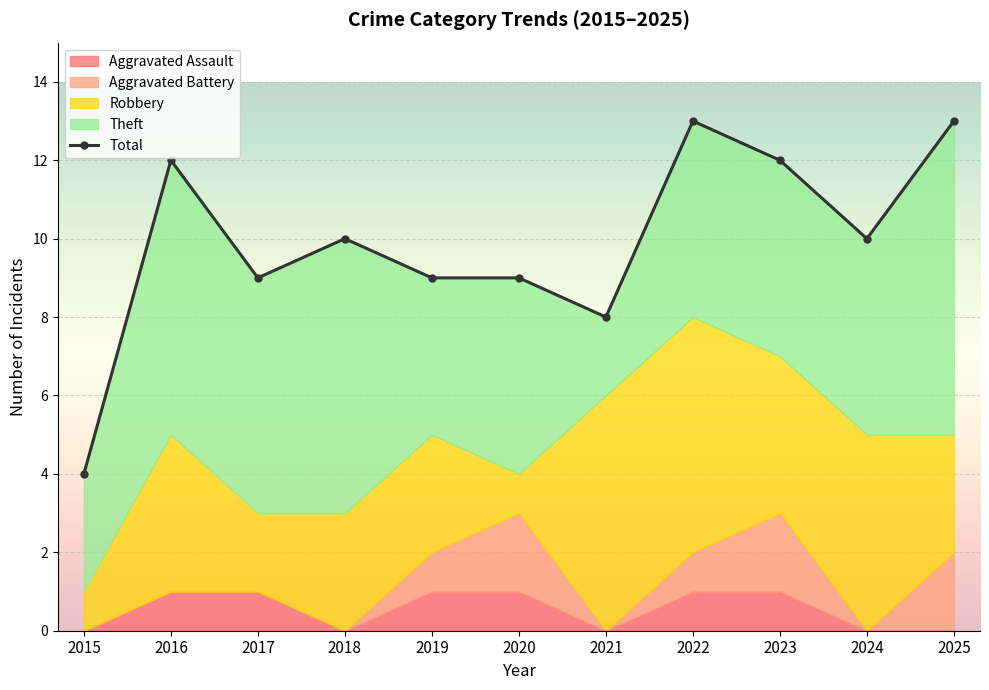

Which has a higher value, 2015 or 2022?

2022